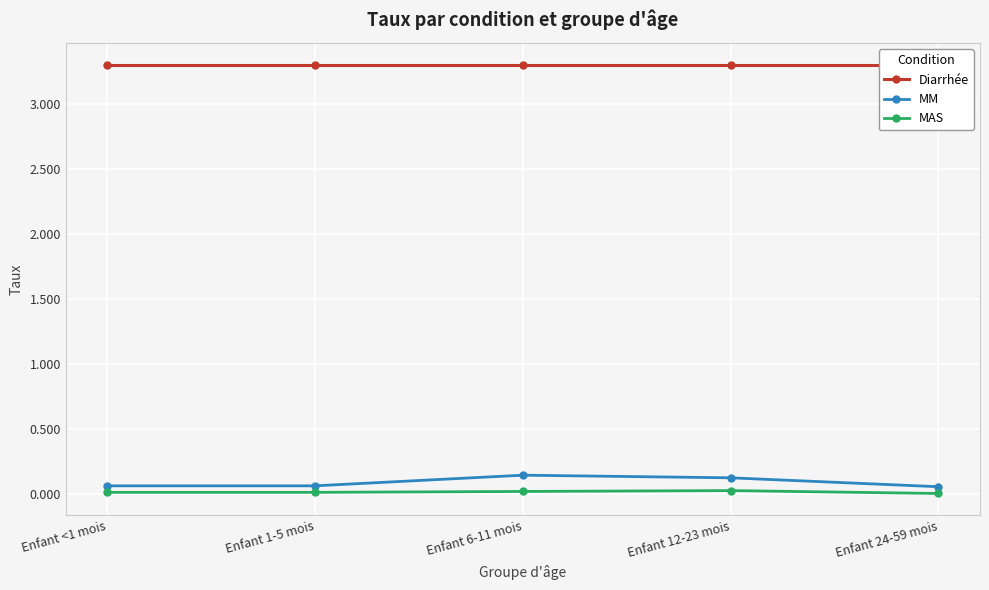

Reading left to right, list all the values displayed in this chart.

Diarrhée: Enfant <1 mois=3.3	Enfant 1-5 mois=3.3	Enfant 6-11 mois=3.3	Enfant 12-23 mois=3.3	Enfant 24-59 mois=3.3
MM: Enfant <1 mois=0.1	Enfant 1-5 mois=0.1	Enfant 6-11 mois=0.1	Enfant 12-23 mois=0.1	Enfant 24-59 mois=0.1
MAS: Enfant <1 mois=0.0	Enfant 1-5 mois=0.0	Enfant 6-11 mois=0.0	Enfant 12-23 mois=0.0	Enfant 24-59 mois=0.0